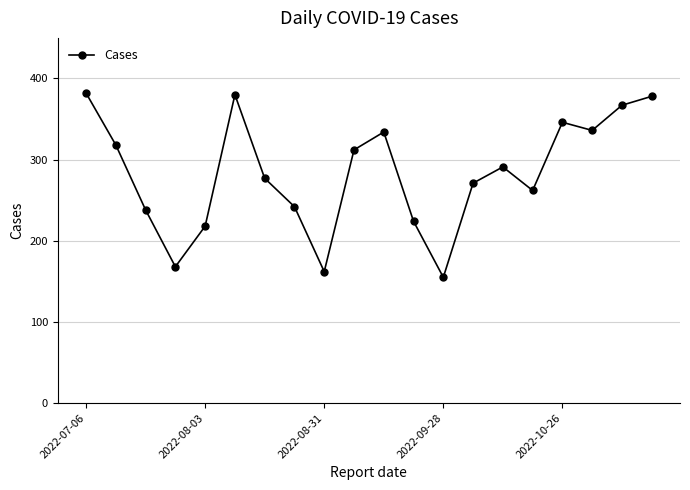

What is the greatest value displayed?

382